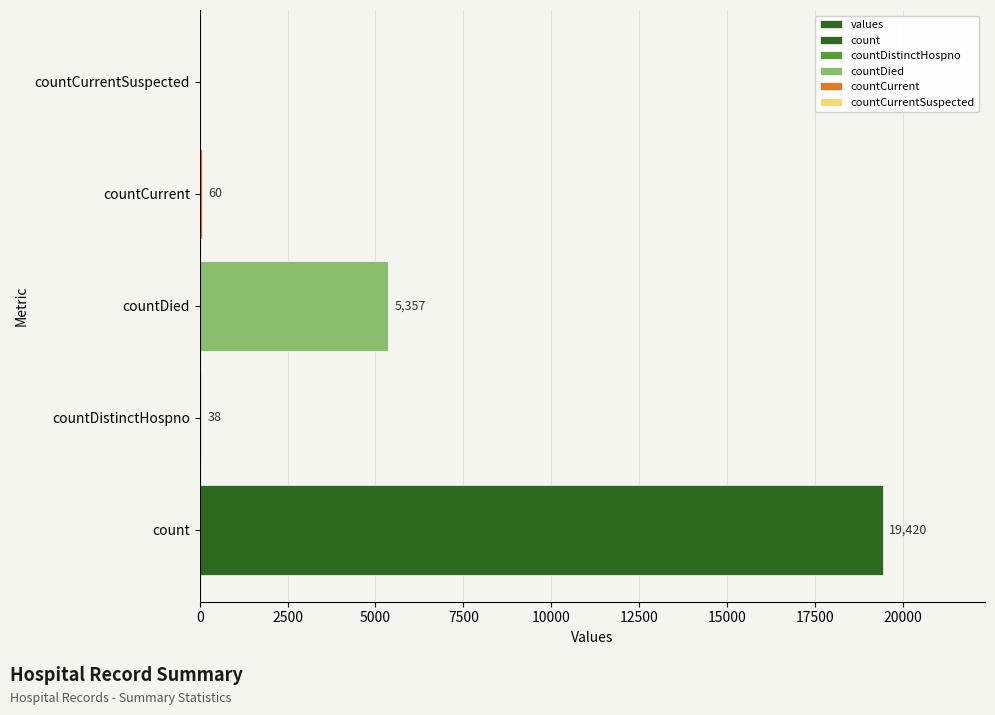

Reading left to right, transcribe all the data shown in this chart.

19420	38	5357	60	0